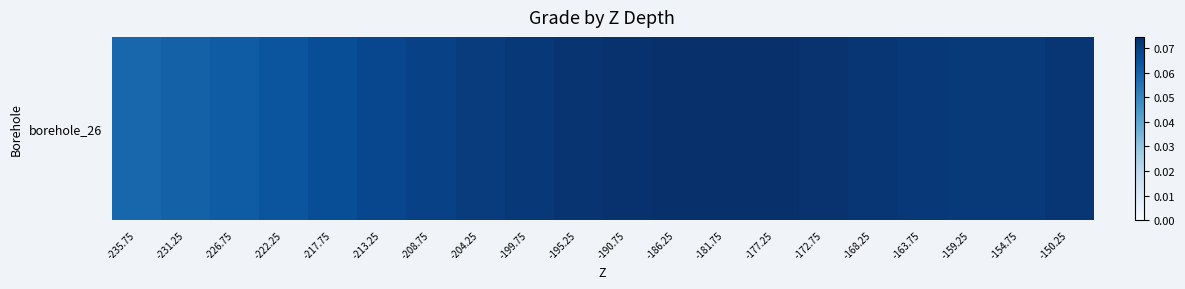

How many values are between 0 and 1?

20